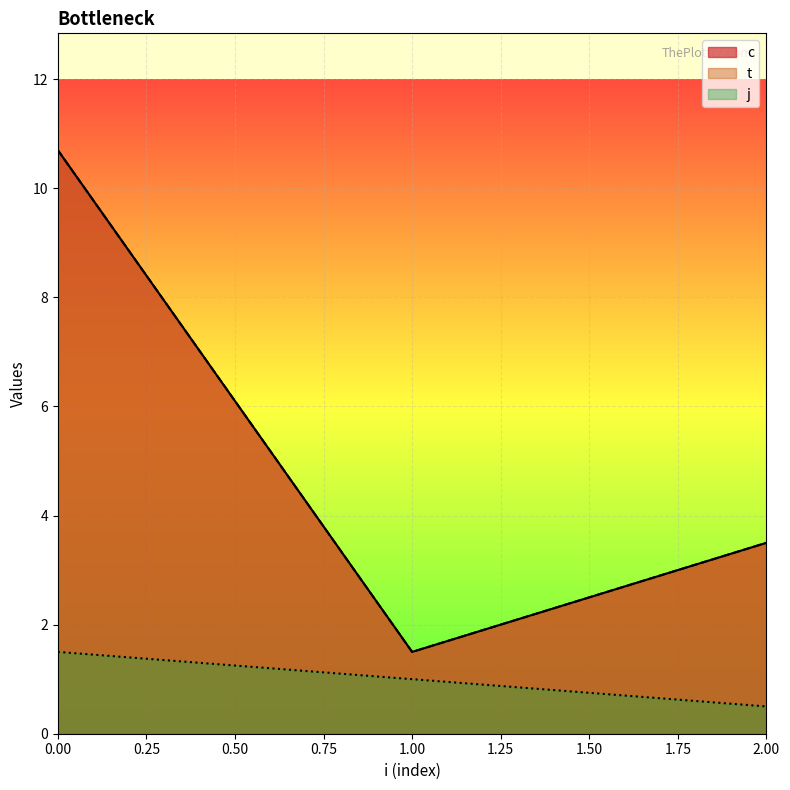

True or false: c and t intersect in this chart.

False